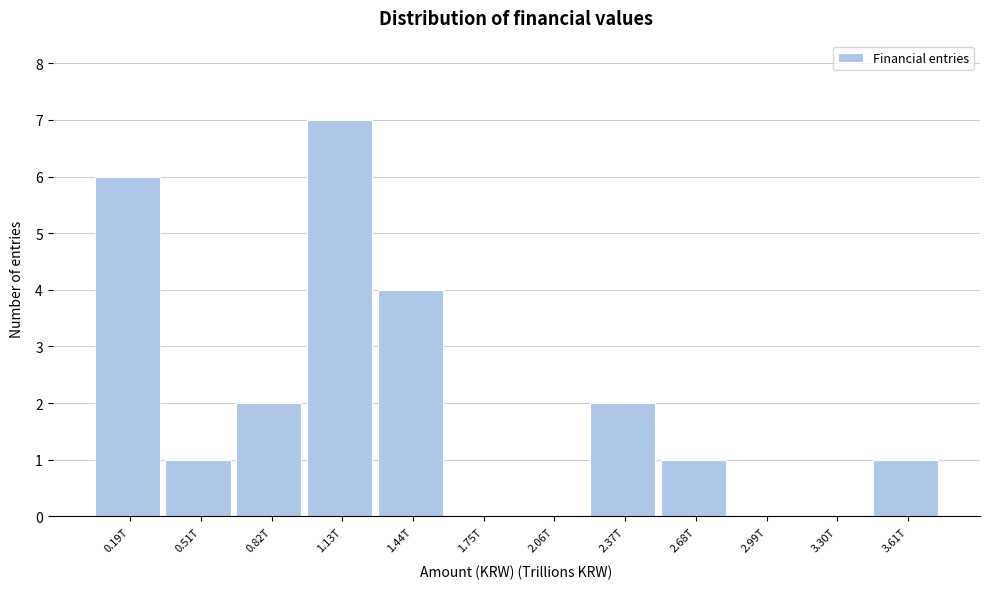

Reading left to right, list all the values displayed in this chart.

0.19T=6	0.51T=1	0.82T=2	1.13T=7	1.44T=4	1.75T=0	2.06T=0	2.37T=2	2.68T=1	2.99T=0	3.30T=0	3.61T=1